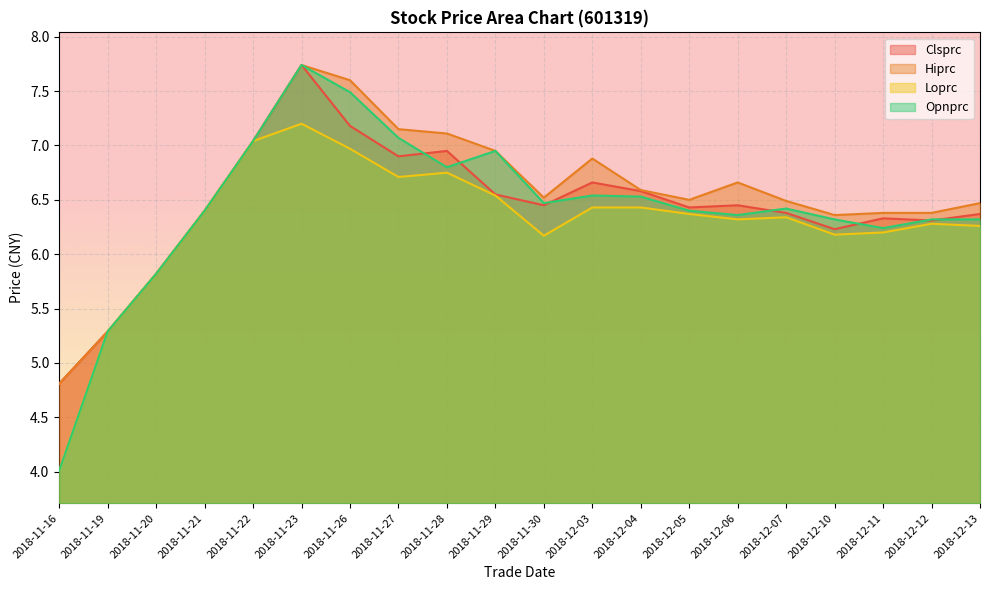

True or false: Loprc and Opnprc intersect in this chart.

False